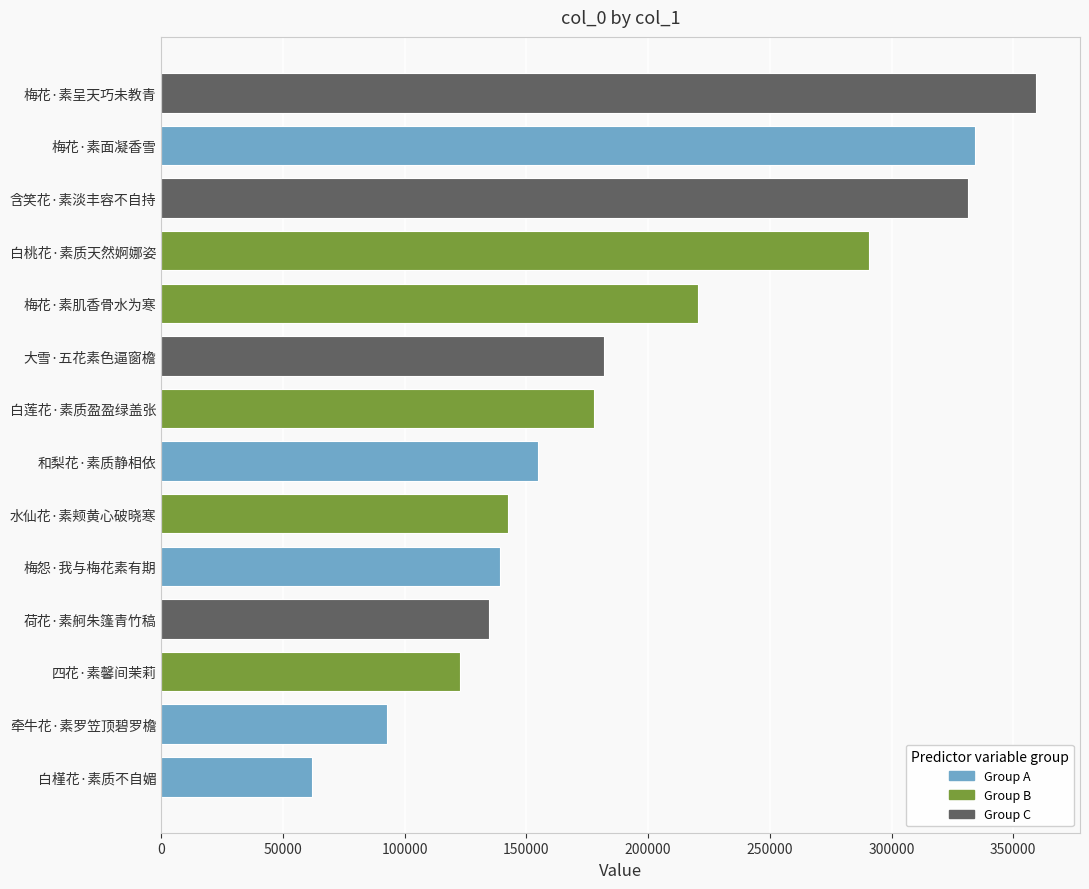

Read the value at 白莲花·素质盈盈绿盖张.

177655